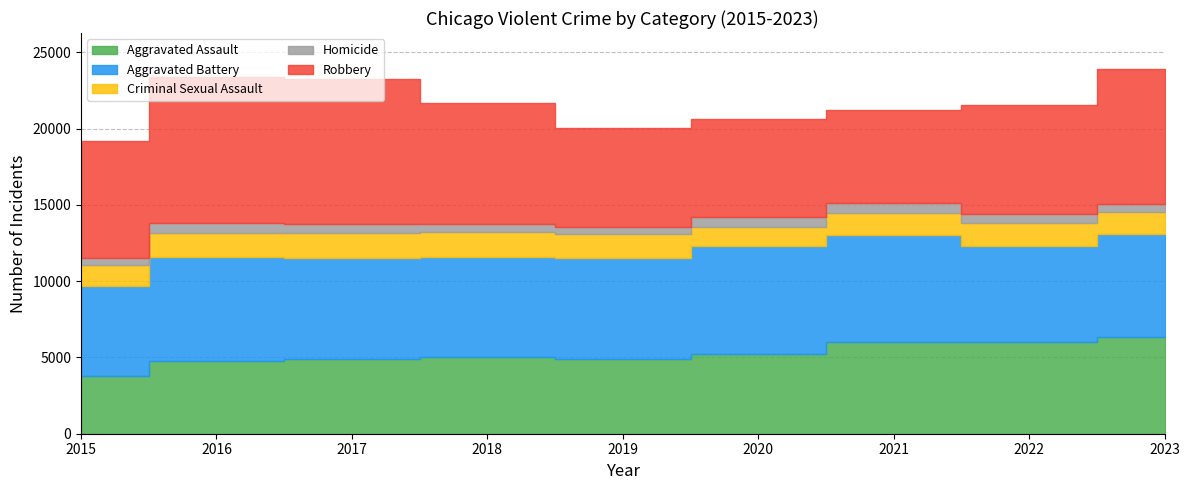

What is the total value across all series at 2022?

21517